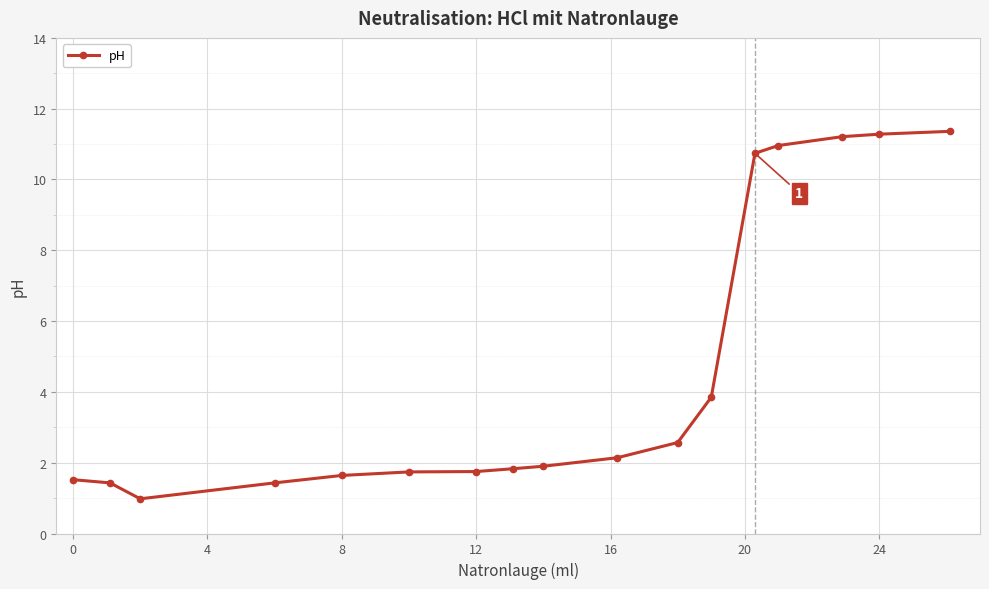

What is the greatest value displayed?

11.4